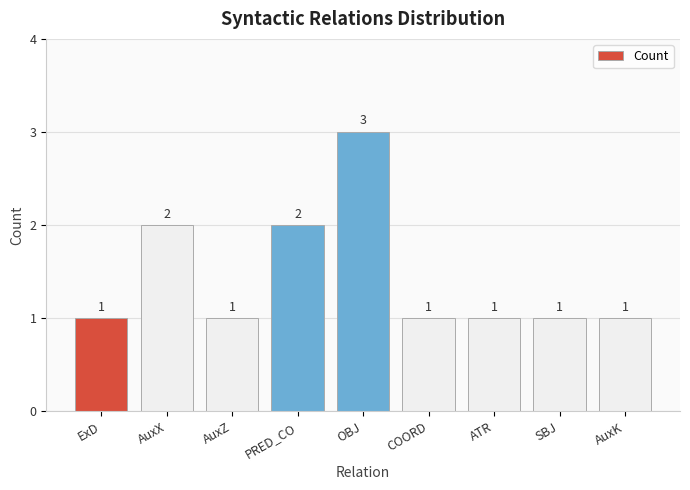

Reading left to right, extract all data points from this chart.

ExD=1	AuxX=2	AuxZ=1	PRED_CO=2	OBJ=3	COORD=1	ATR=1	SBJ=1	AuxK=1